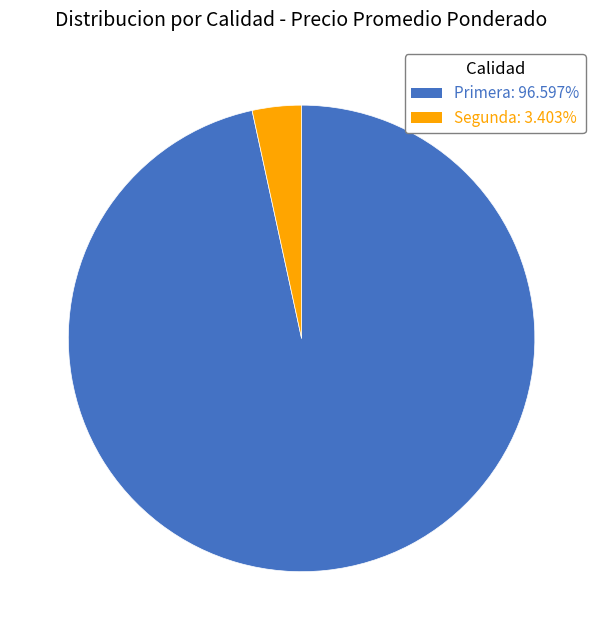

Approximately how many times larger is the value at Primera compared to Segunda?

28.4